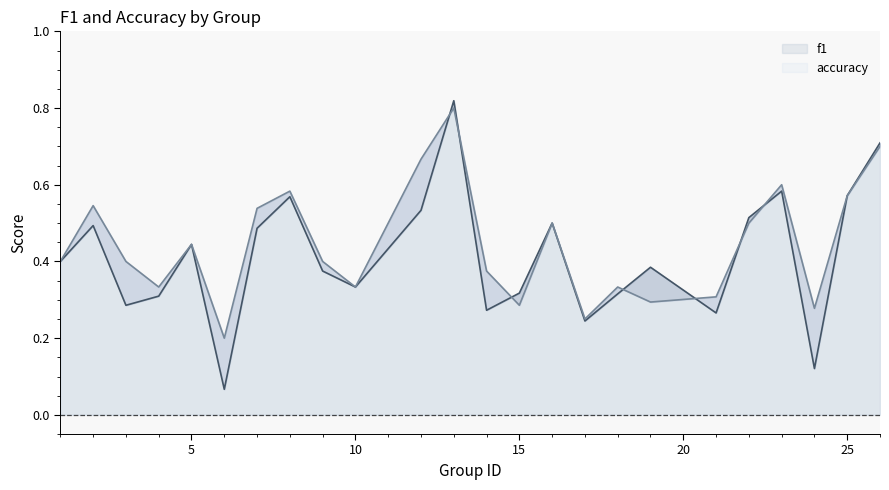

What are all the series names shown in the legend?

f1, accuracy